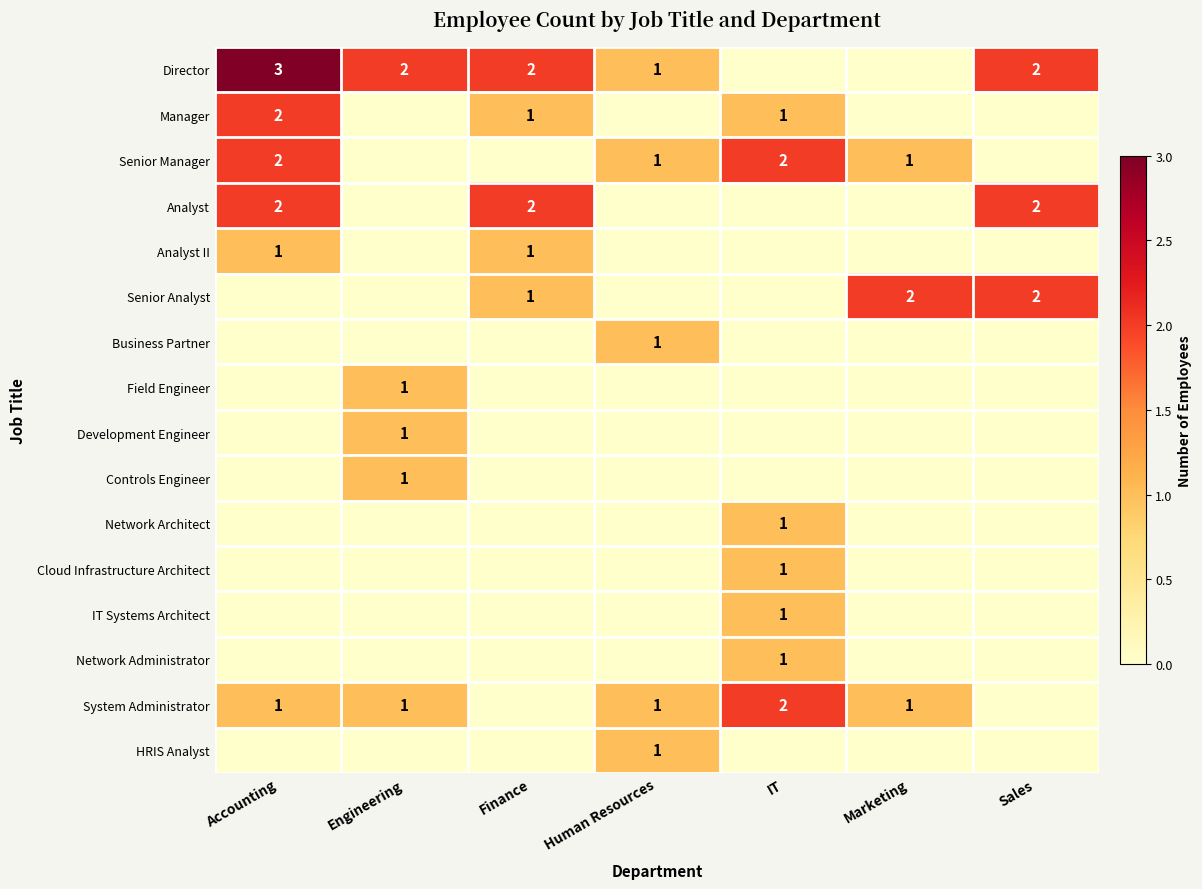

Is it true that System Administrator equals 2 at IT?

True